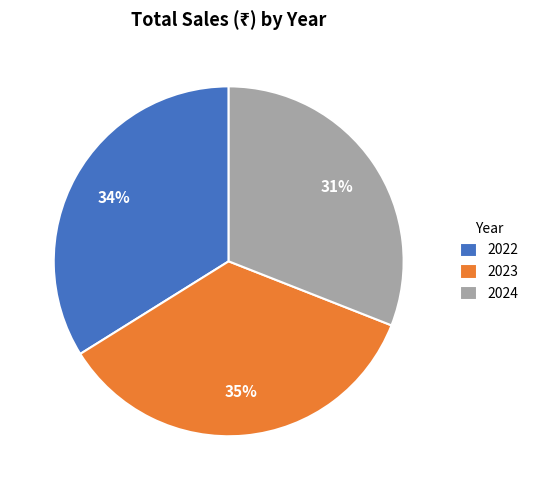

Which slice is the largest?

2023